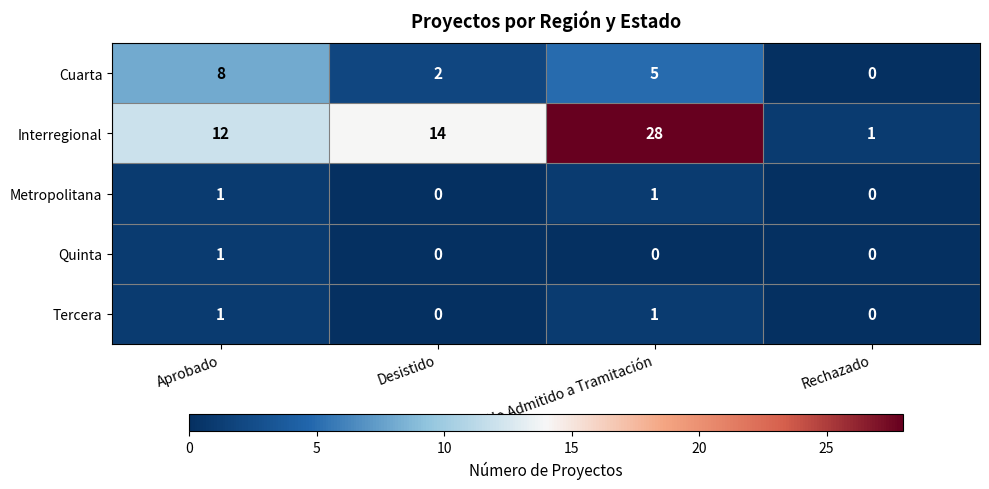

True or false: Interregional has a value of 0 at Rechazado.

False